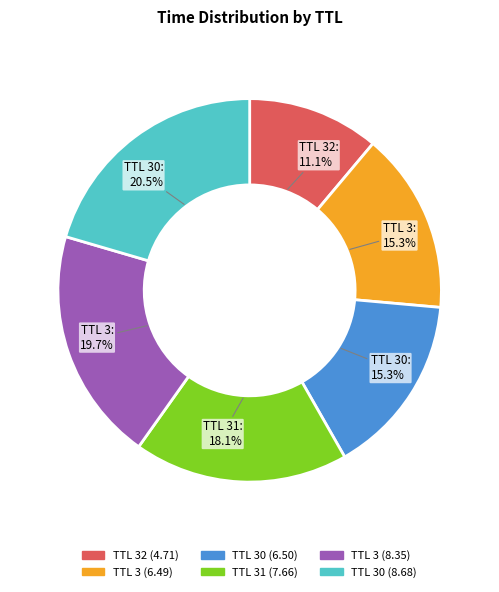

Is there any slice that represents more than half of the pie?

No